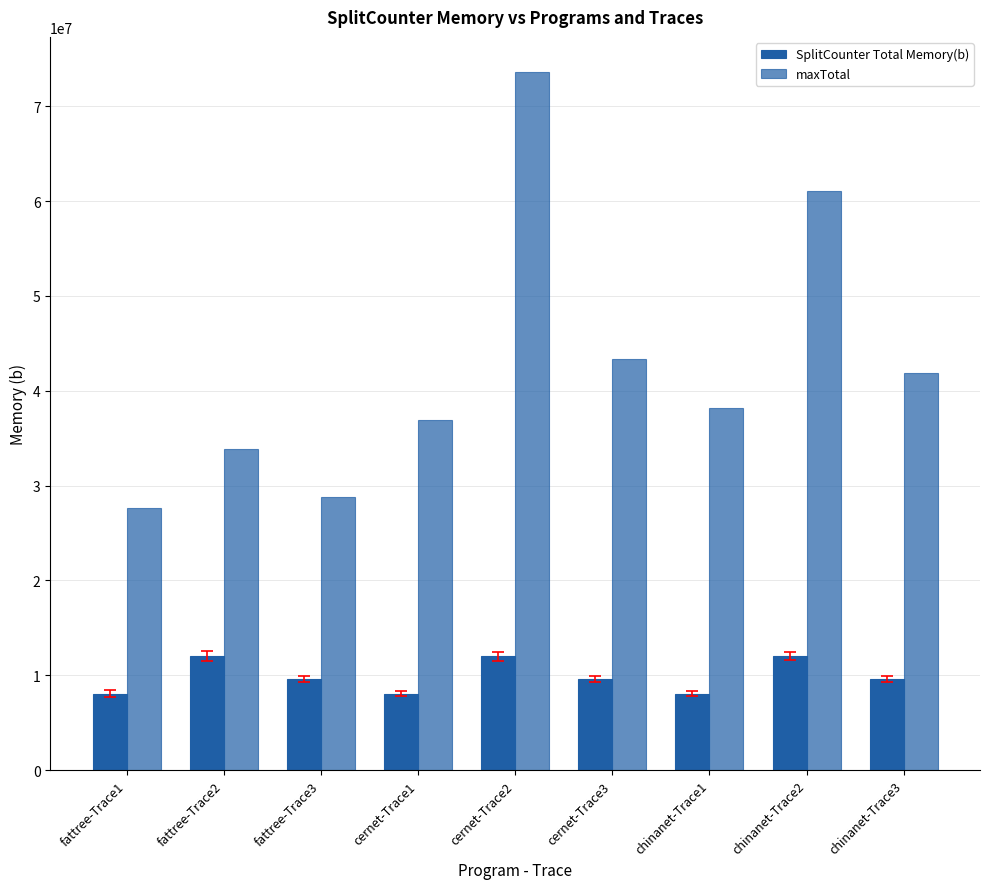

Rank the series by their average value, from highest to lowest.

maxTotal, SplitCounter Total Memory(b)